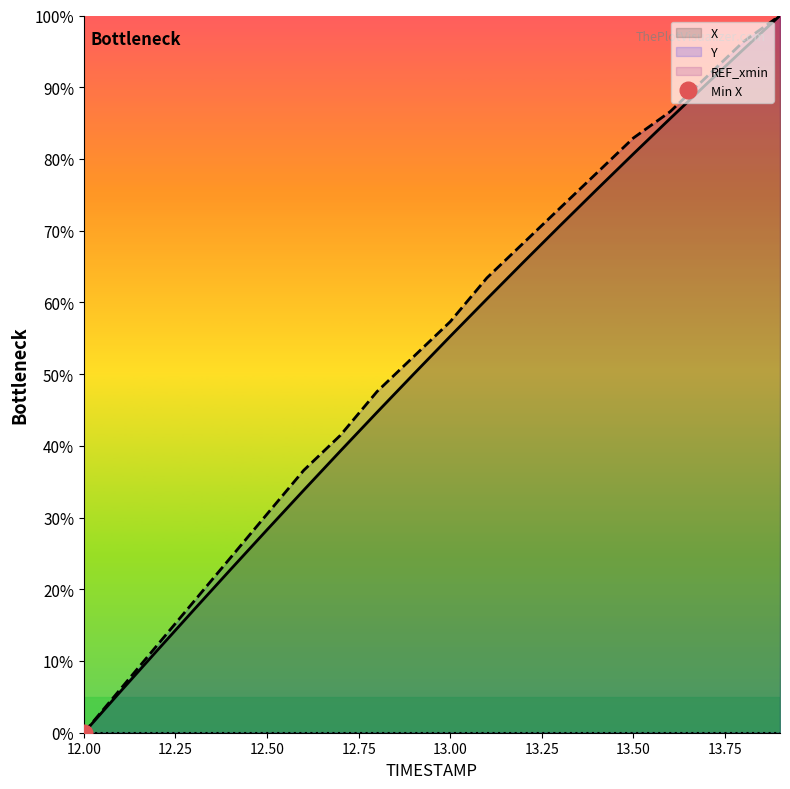

True or false: Y and X cross at least once.

False